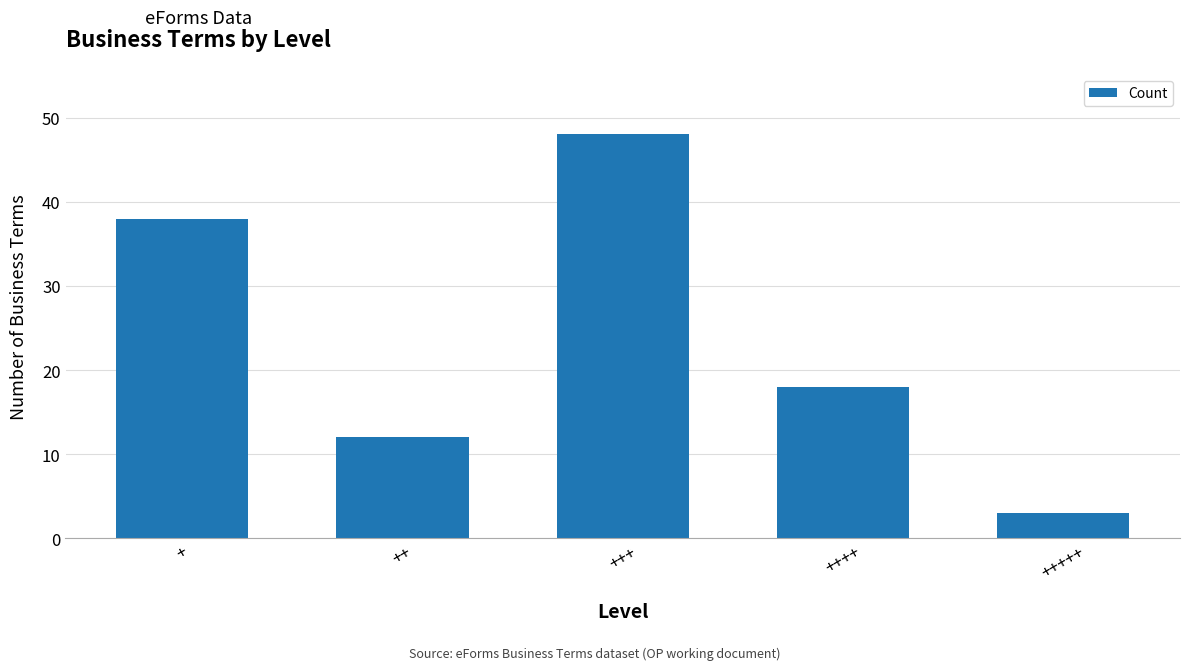

List the labels in order of value, smallest first.

+++++, ++, ++++, +, +++